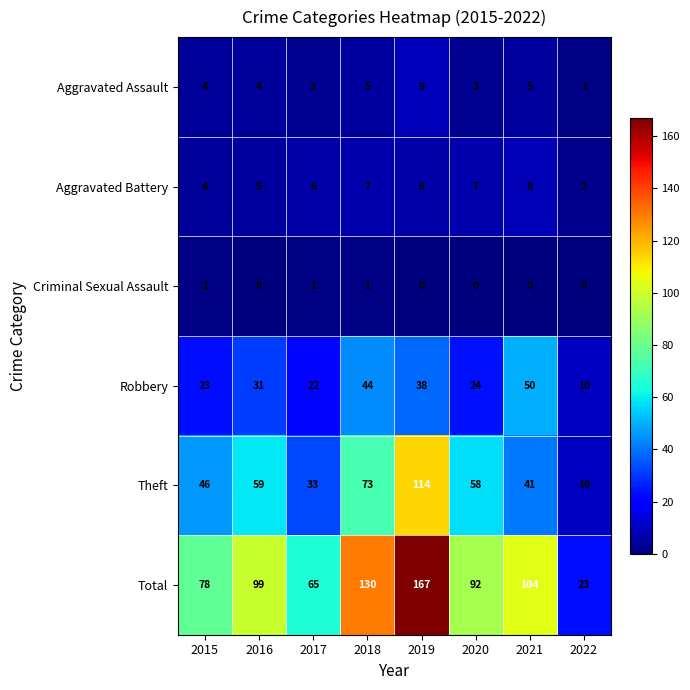

What is the total value across all series at 2019?

334